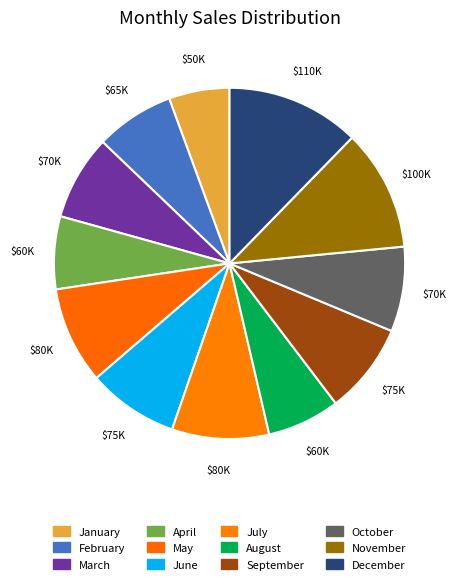

Is there any slice that represents more than half of the pie?

No